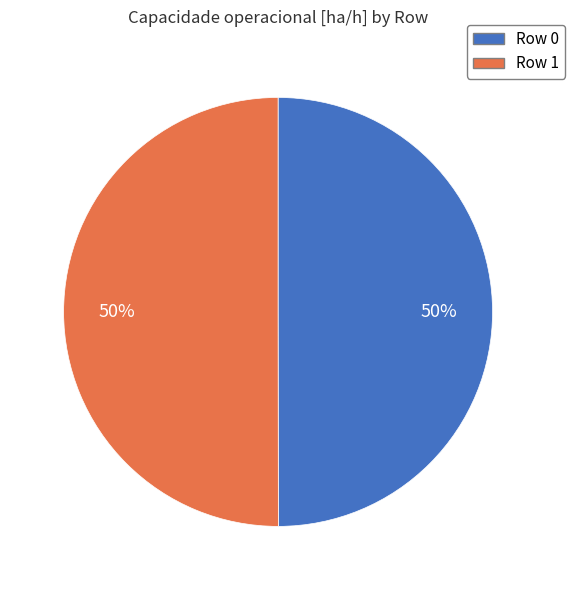

Is it true that Row 0 is 50% of the pie?

True